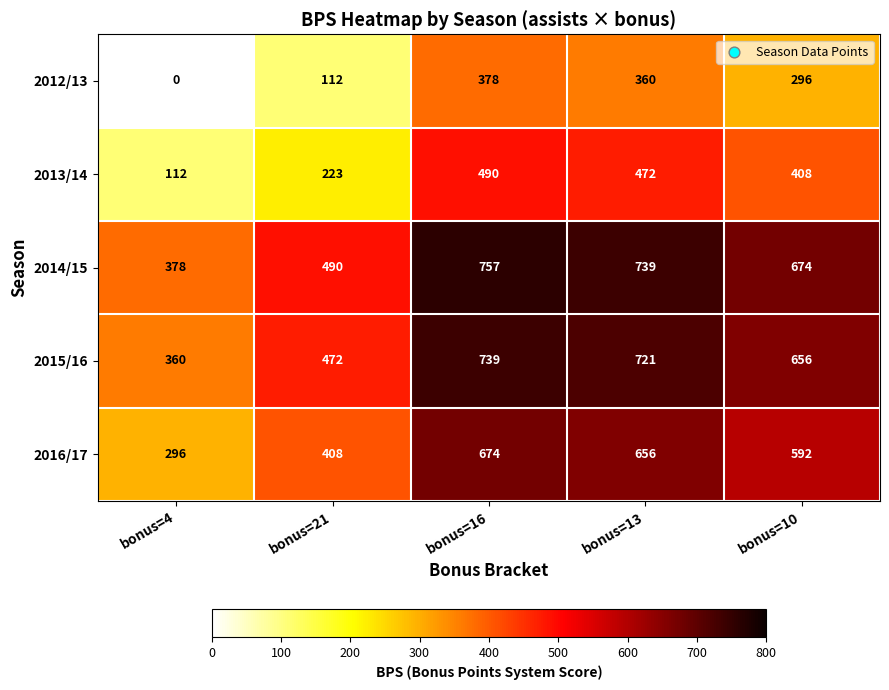

What is the difference between the second highest and second lowest values in the 2016/17 series?

248